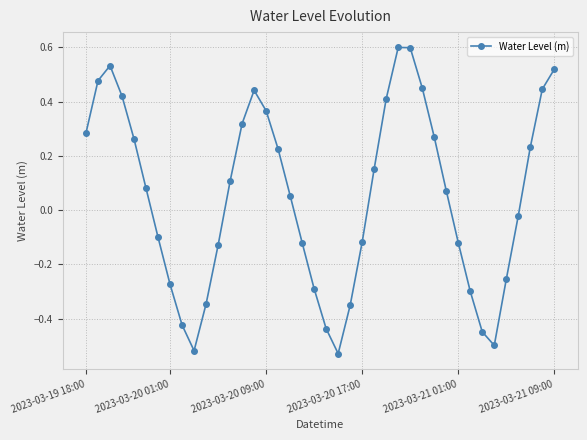

How many data points does each series have?

40